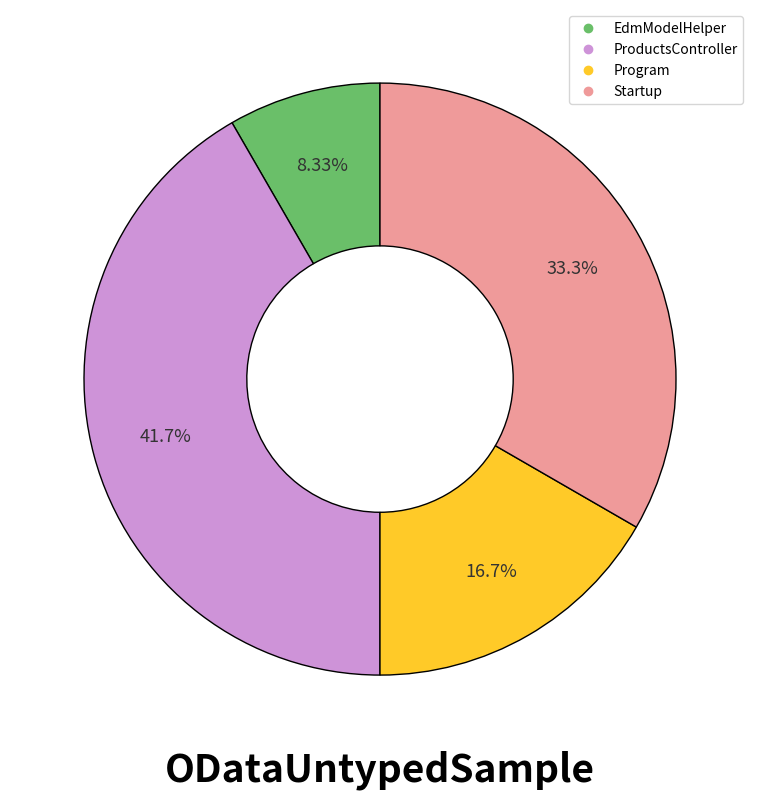

True or false: Program accounts for 17% of the total.

True